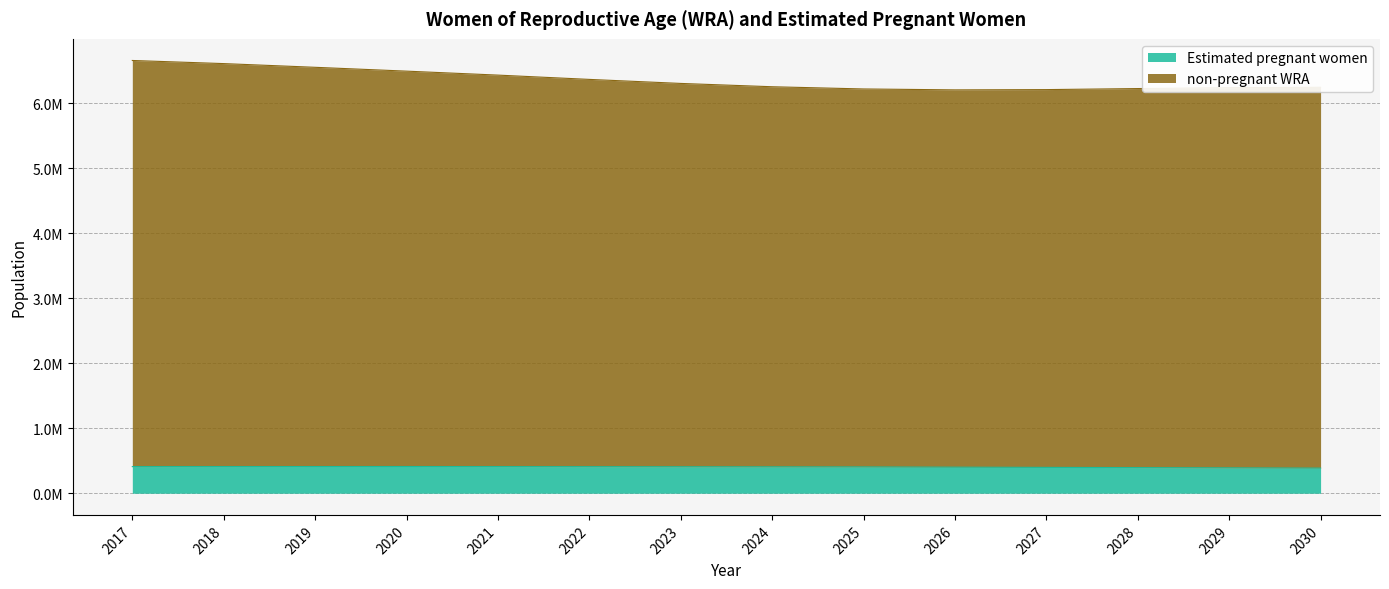

Which series has the widest spread of values?

non-pregnant WRA